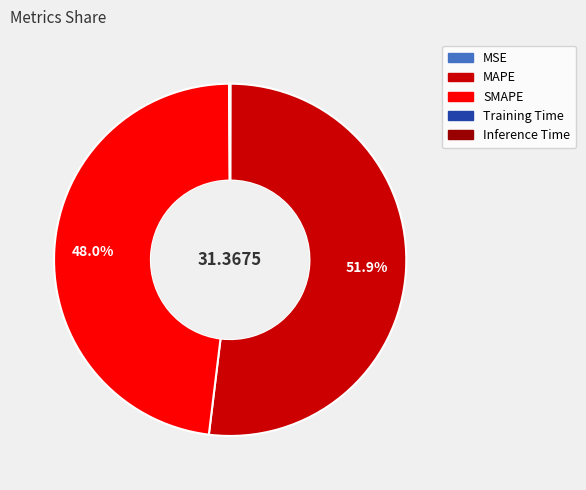

Is there a majority slice in this chart?

Yes